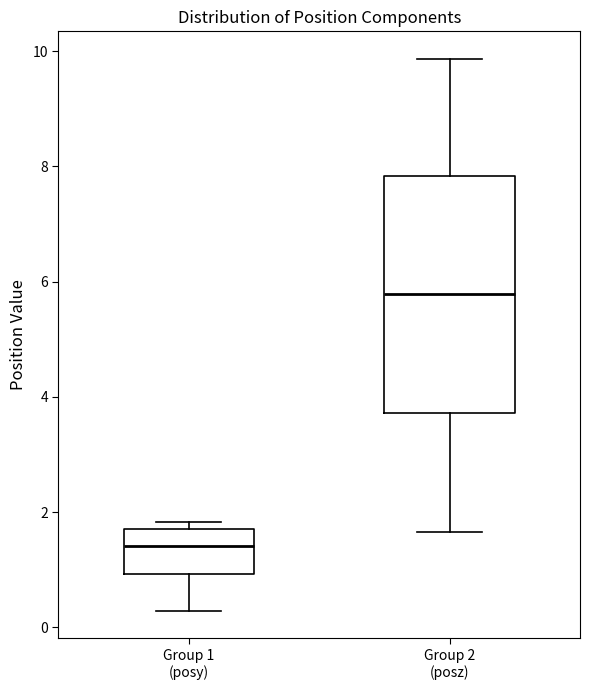

Which box's median line is the highest?

Group 2 (posz)